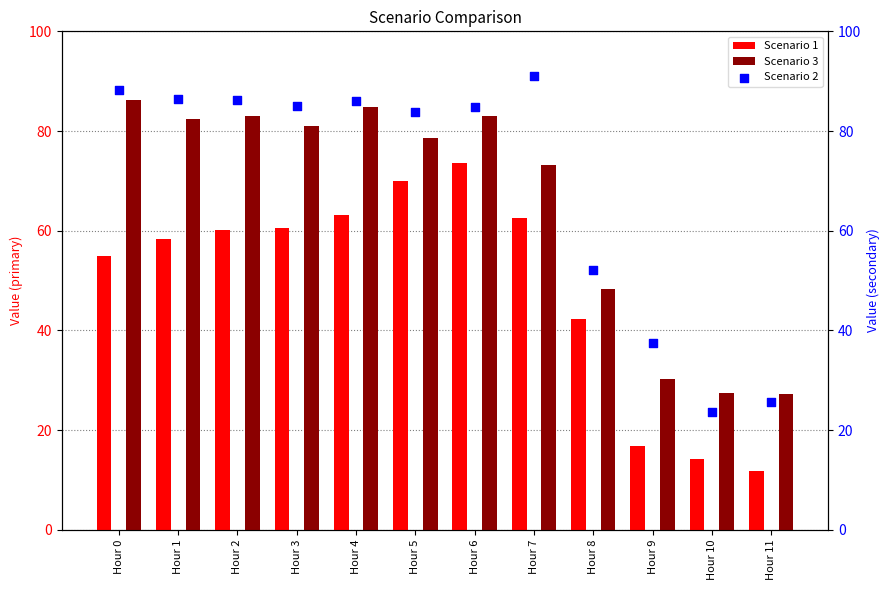

At which category is the sum across all series the highest?

Hour 6